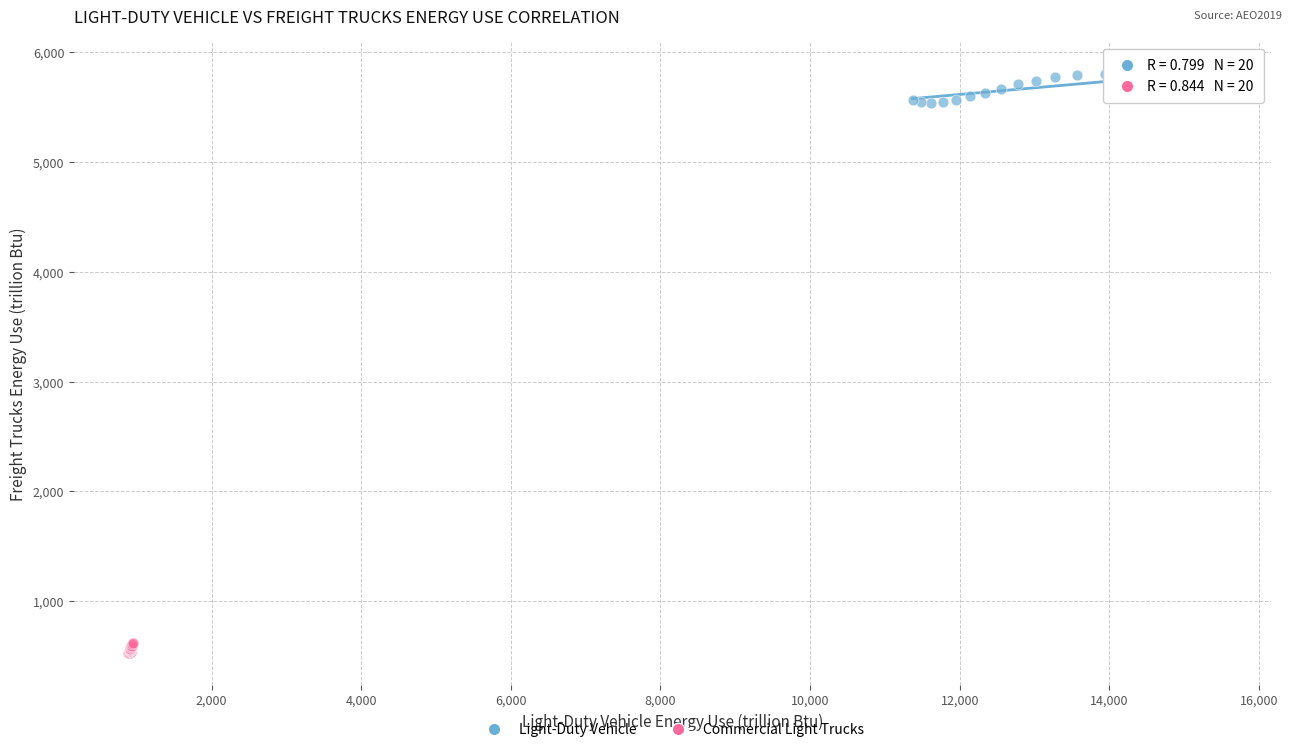

Which series has the largest Y range (max minus min)?

Light-Duty Vehicle